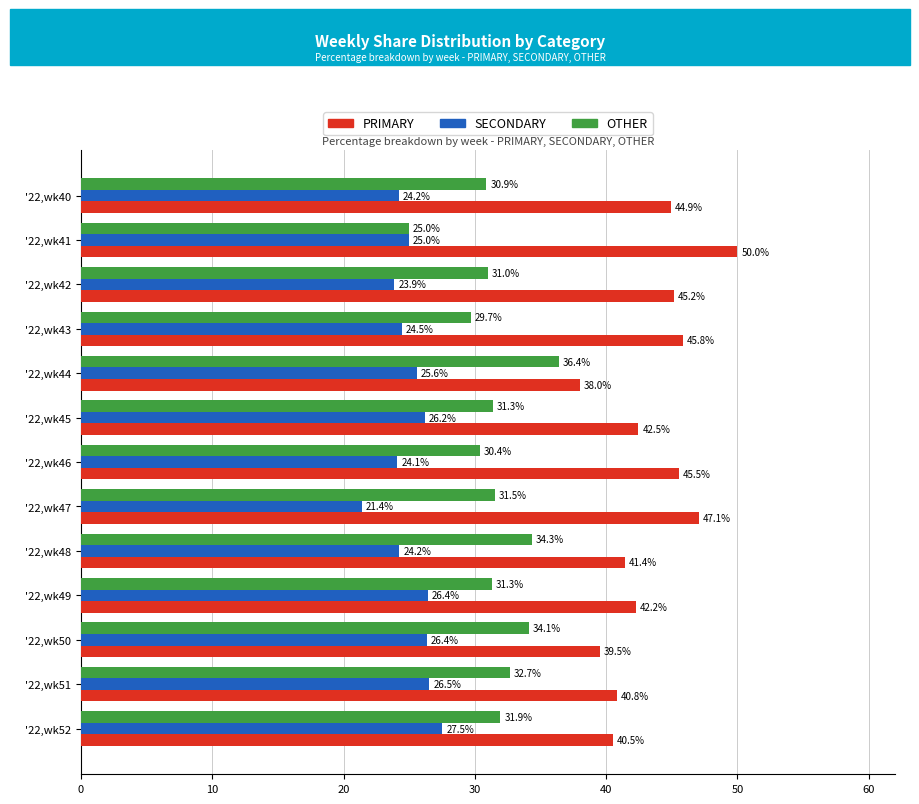

True or false: OTHER has a value of 31.3 at '22,wk49.

True